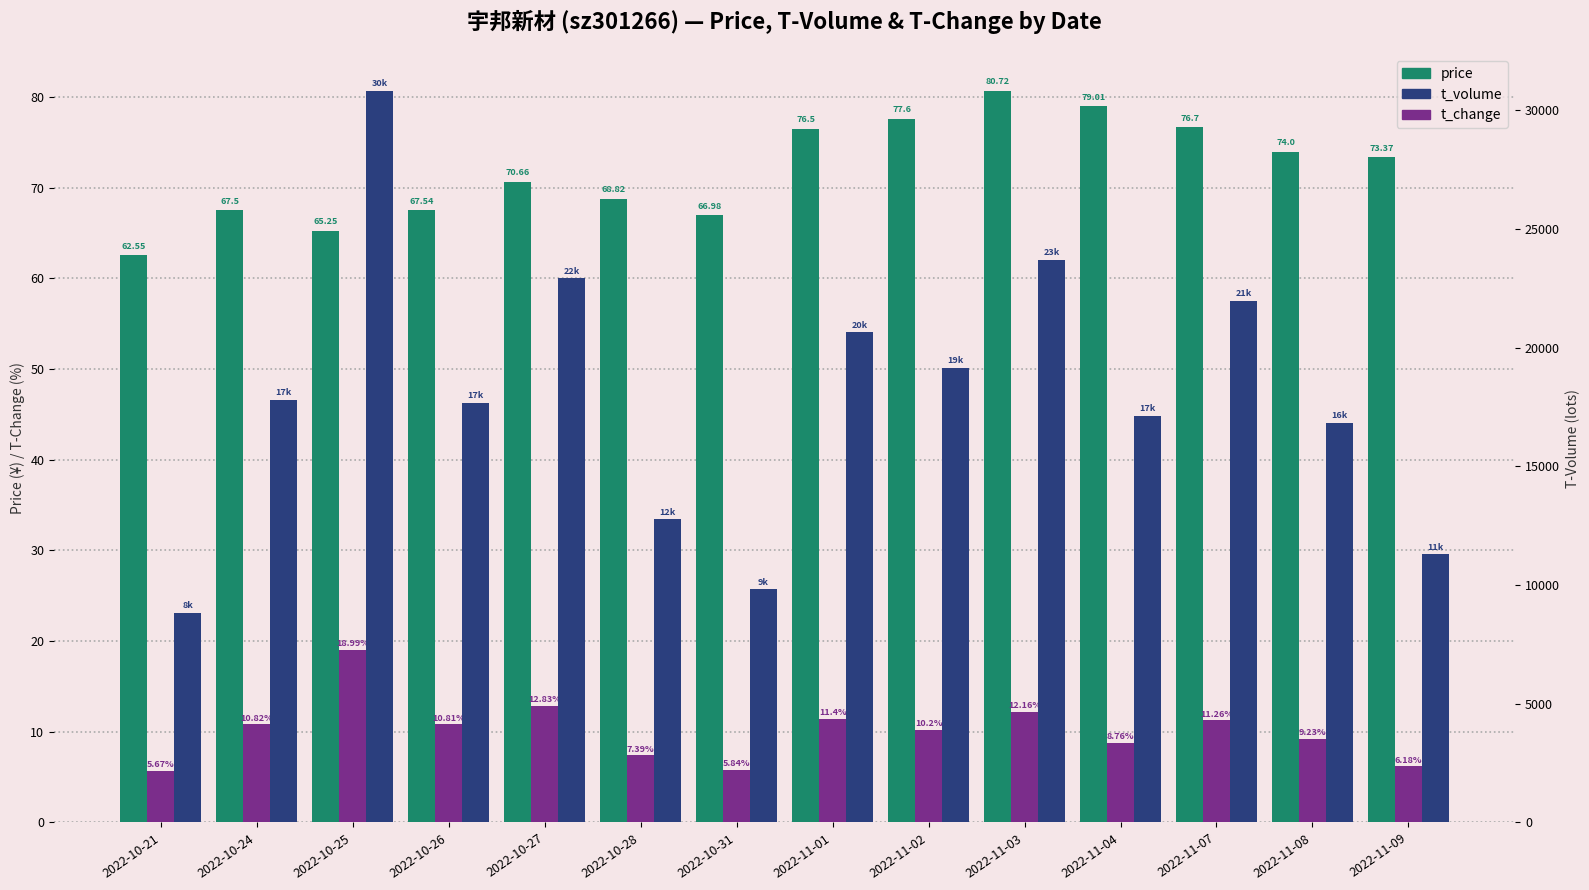

Reading right to left, what are all the values shown in this chart?

price: 2022-11-09=73.4	2022-11-08=74.0	2022-11-07=76.7	2022-11-04=79.0	2022-11-03=80.7	2022-11-02=77.6	2022-11-01=76.5	2022-10-31=67.0	2022-10-28=68.8	2022-10-27=70.7	2022-10-26=67.5	2022-10-25=65.2	2022-10-24=67.5	2022-10-21=62.5
t_change: 2022-11-09=6.2	2022-11-08=9.2	2022-11-07=11.3	2022-11-04=8.8	2022-11-03=12.2	2022-11-02=10.2	2022-11-01=11.4	2022-10-31=5.8	2022-10-28=7.4	2022-10-27=12.8	2022-10-26=10.8	2022-10-25=19.0	2022-10-24=10.8	2022-10-21=5.7
t_volume: 2022-11-09=11291.0	2022-11-08=16839.0	2022-11-07=21979.0	2022-11-04=17138.0	2022-11-03=23712.0	2022-11-02=19167.0	2022-11-01=20643.0	2022-10-31=9826.0	2022-10-28=12781.0	2022-10-27=22928.0	2022-10-26=17687.0	2022-10-25=30833.0	2022-10-24=17818.0	2022-10-21=8831.0